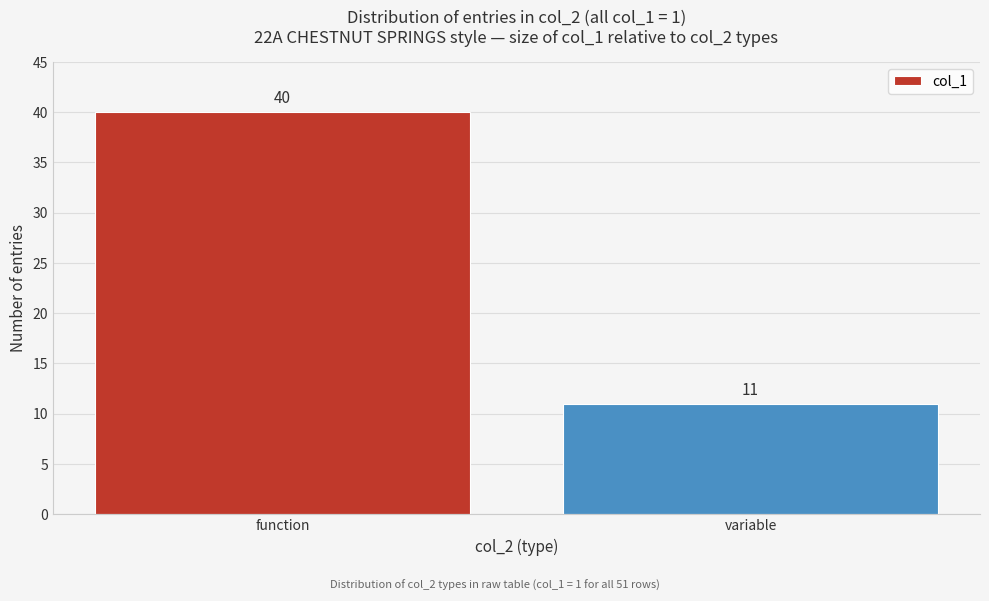

Reading right to left, list all the values displayed in this chart.

11	40